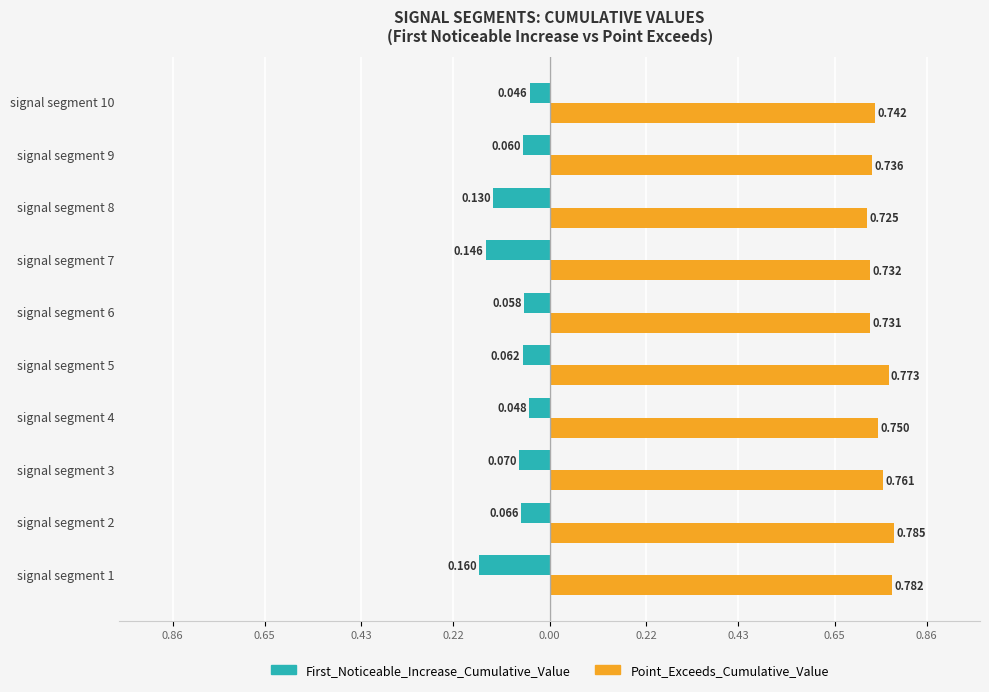

Which series has the largest total across all categories?

Point_Exceeds_Cumulative_Value